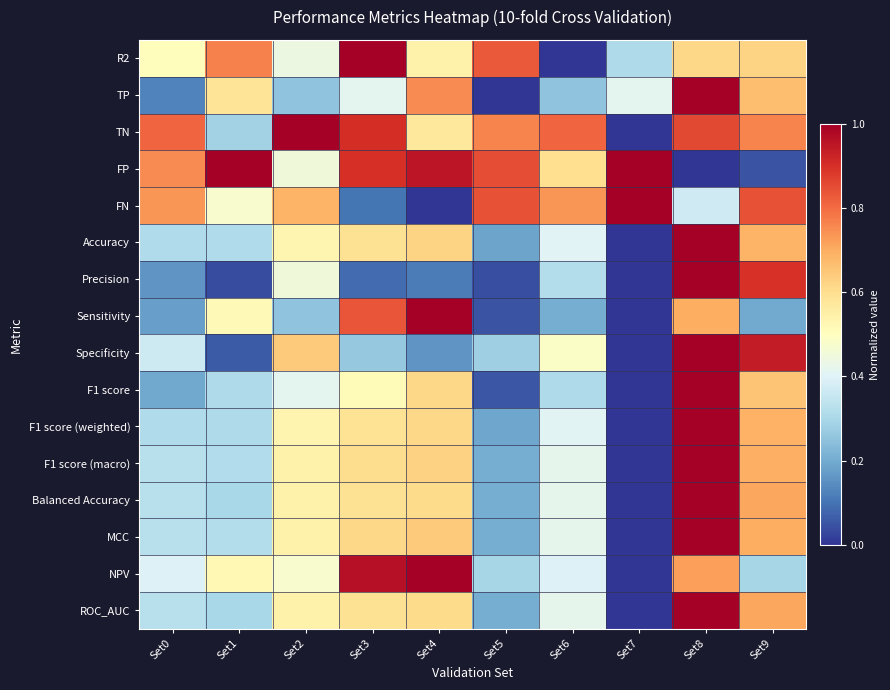

What is the greatest value displayed?

1.0